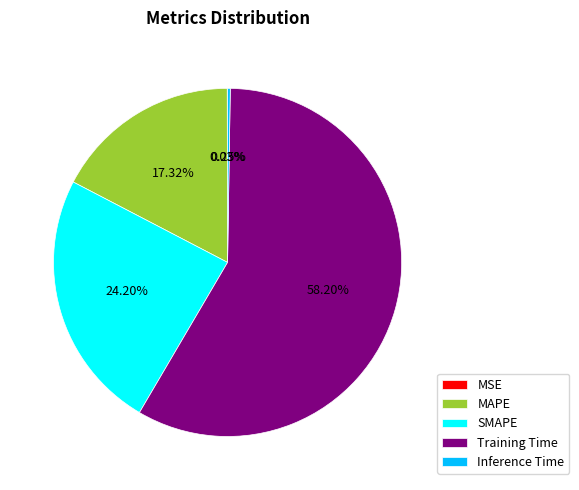

Does MAPE represent more than half of the total?

No